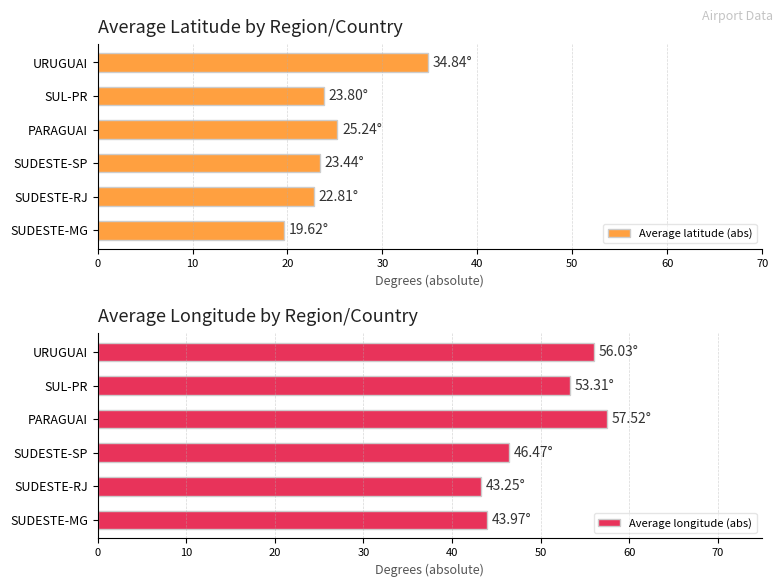

What is the value of the Average longitude (abs) bar at the 2nd from the left?

43.3